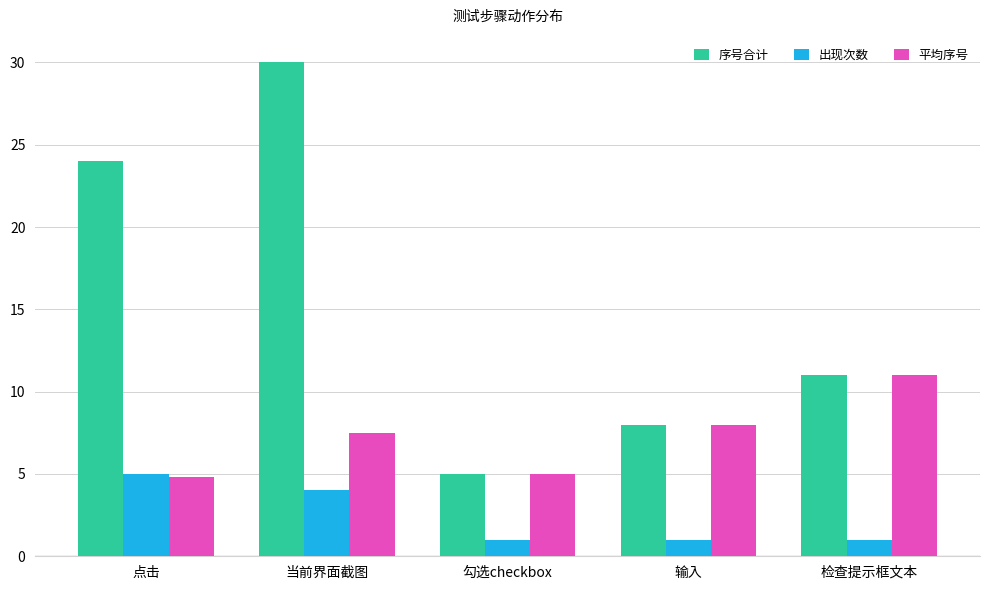

At which category is the sum across all series the highest?

当前界面截图